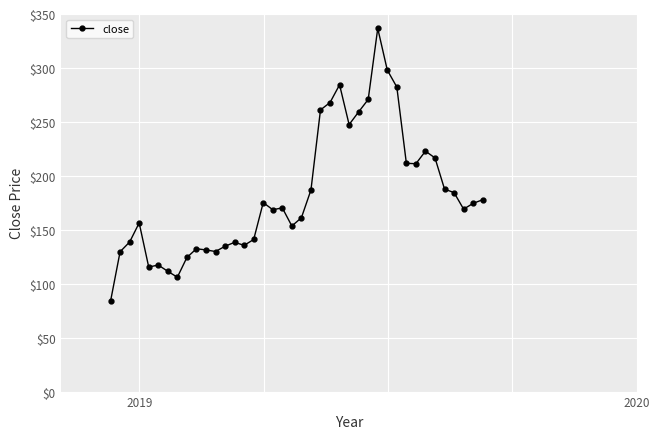

What is the smallest value displayed?

83.8